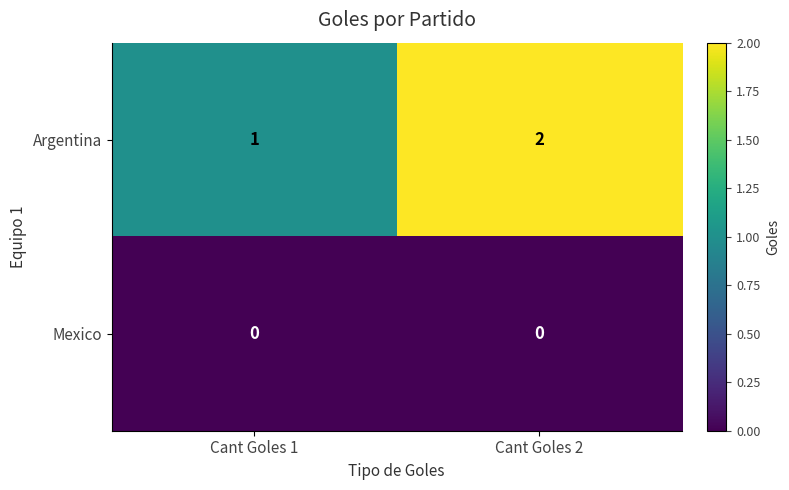

What is the sum of all Argentina values?

3